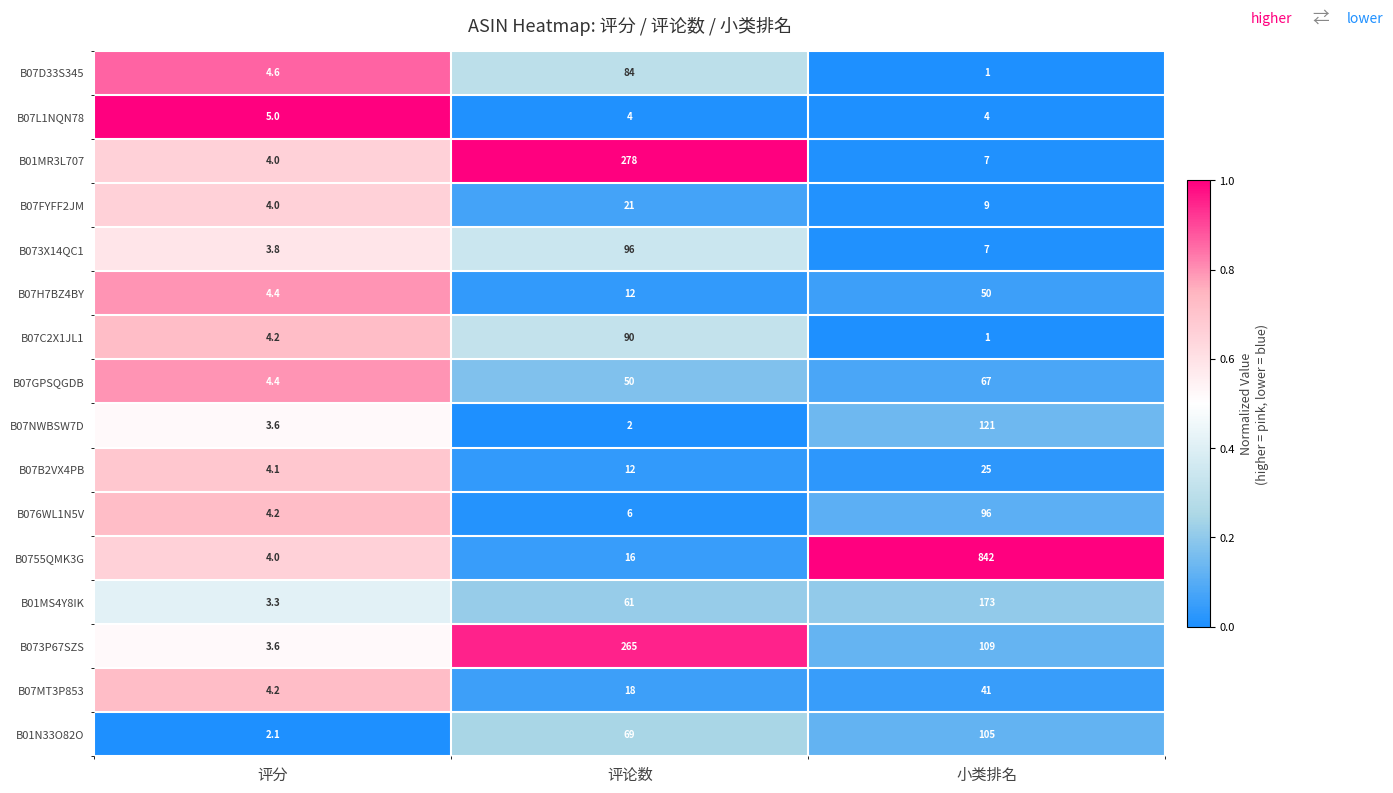

Which series has the largest range (max minus min)?

B0755QMK3G